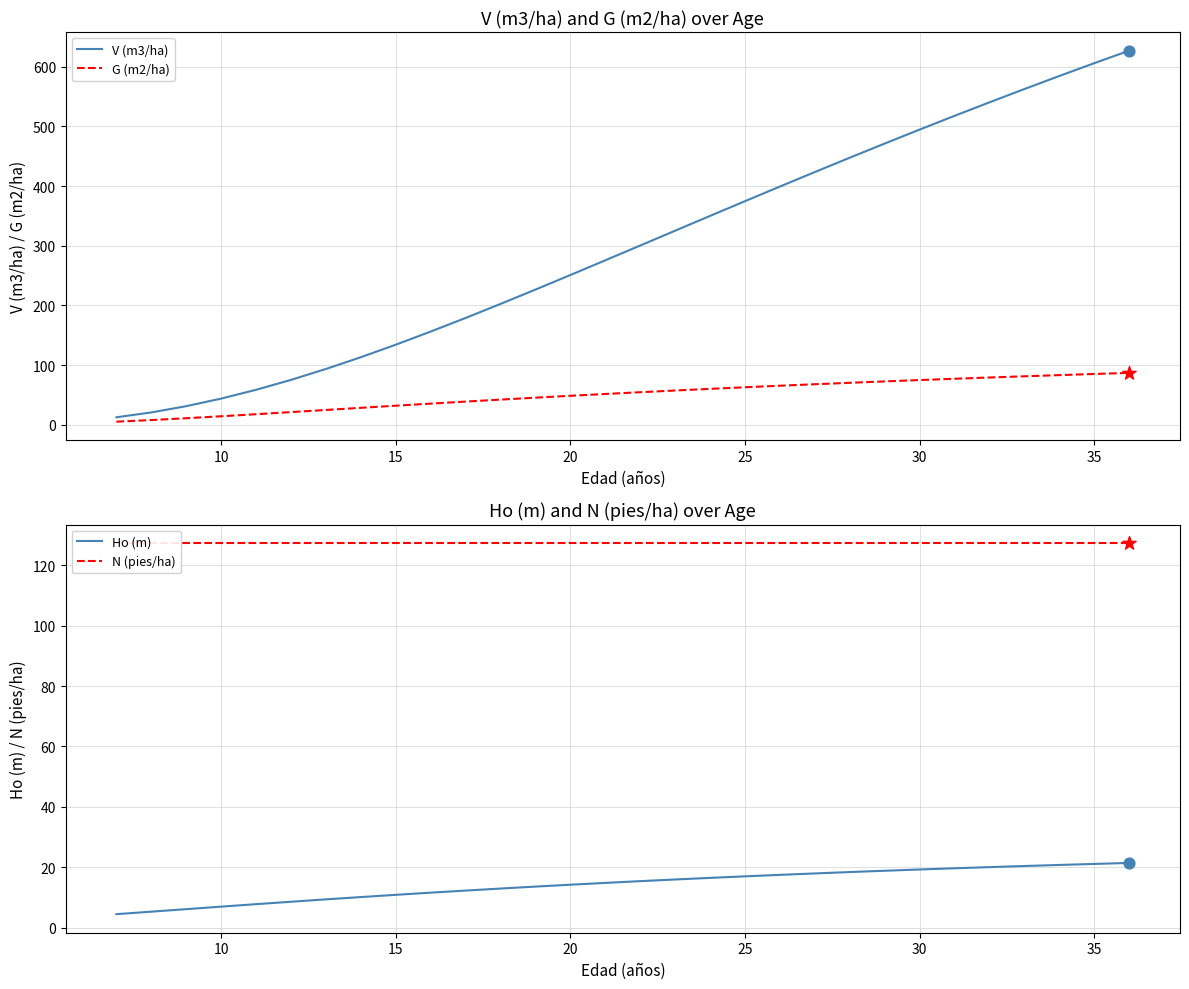

Is it true that G (m2/ha) equals 74.0 at 20?

False